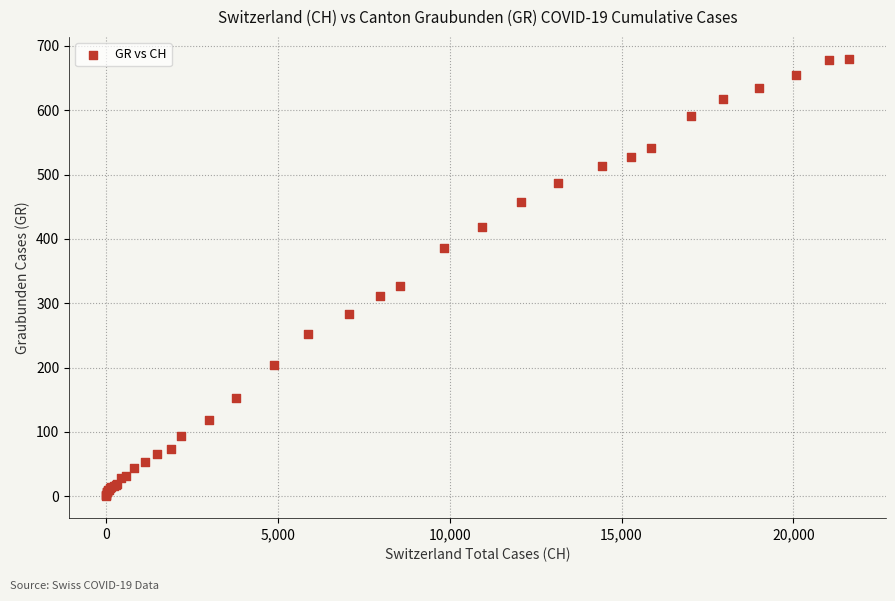

What Y value in the scatter plot is closest to 340?

327